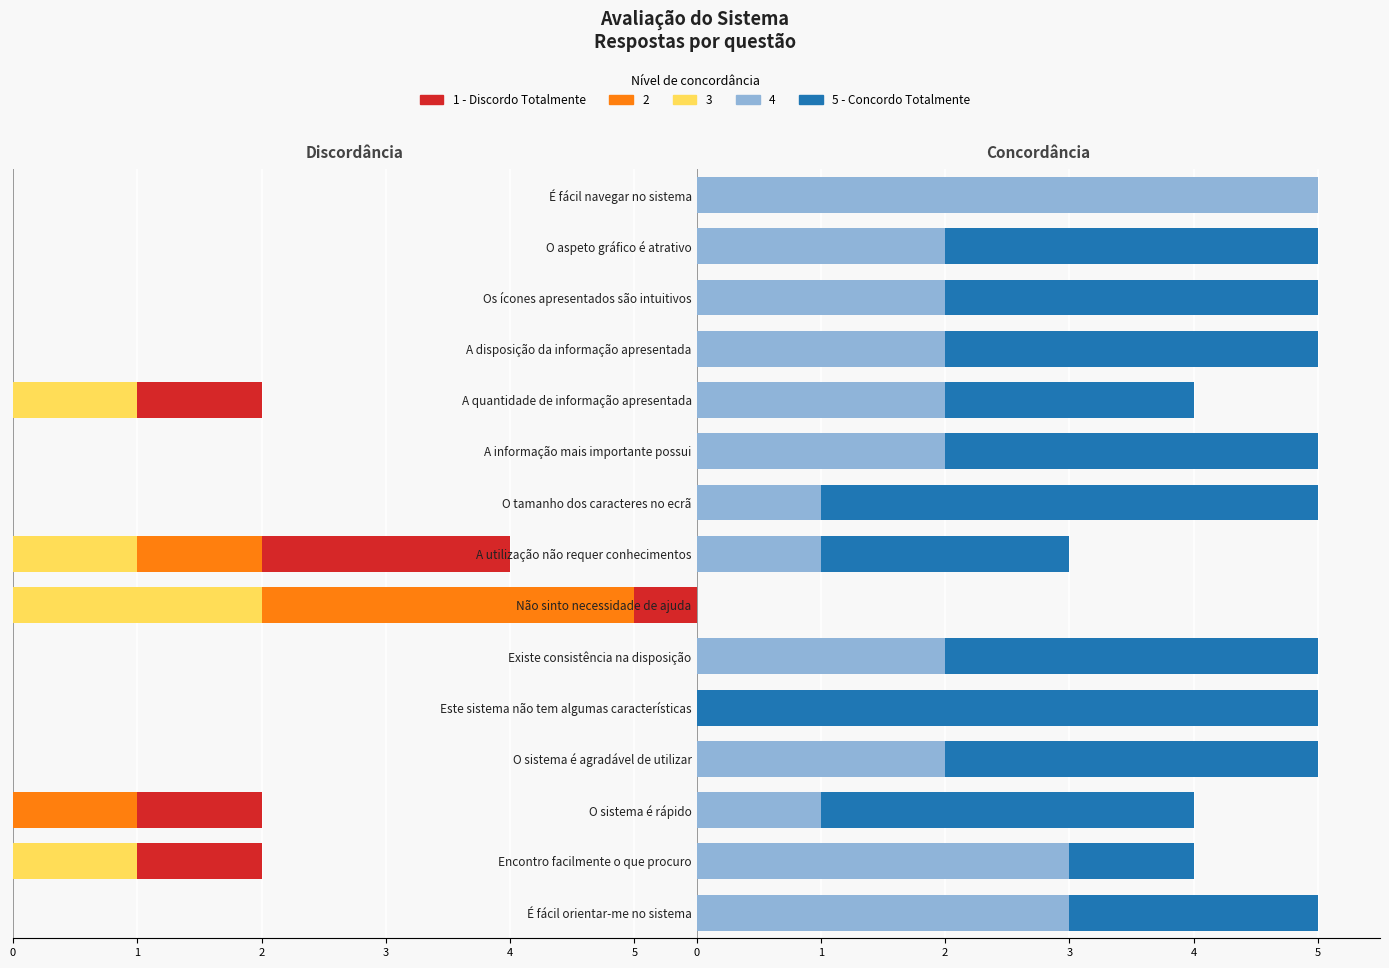

What is the sum of all 5 (concordo totalmente) values?

37